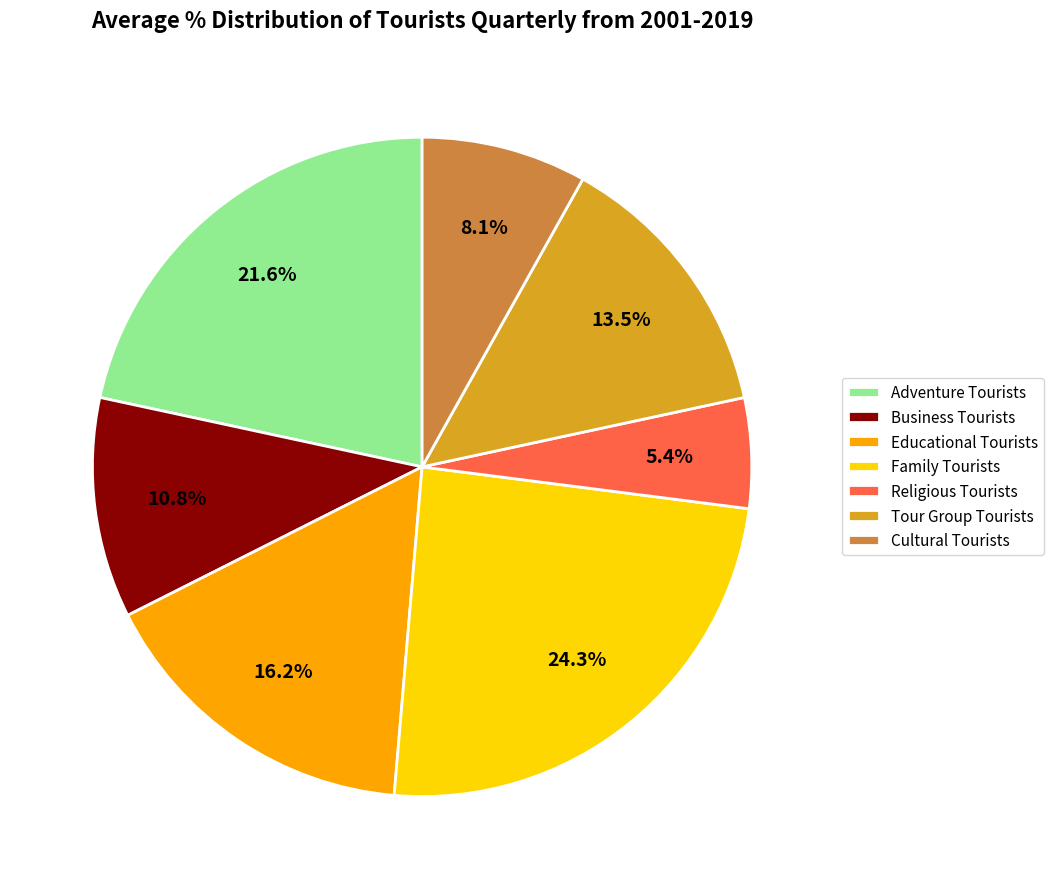

Is there a majority slice in this chart?

No